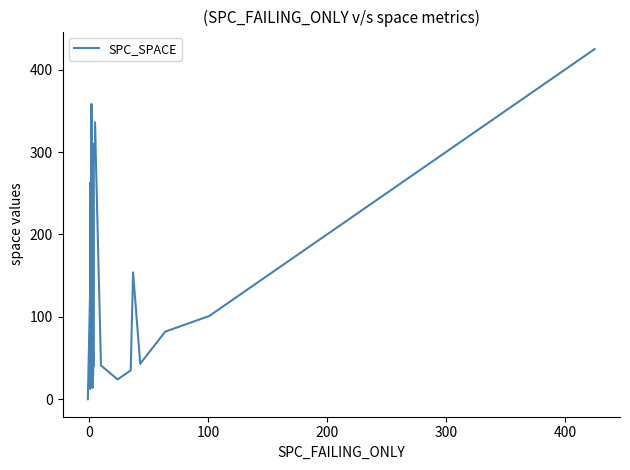

Reading right to left, what are all the values shown in this chart?

425	130	101	82	43	154	35	24	41	336	310	310	41	54	14	199	26	114	282	143	215	358	42	70	220	15	197	23	263	15	140	221	51	128	142	13	243	32	140	0